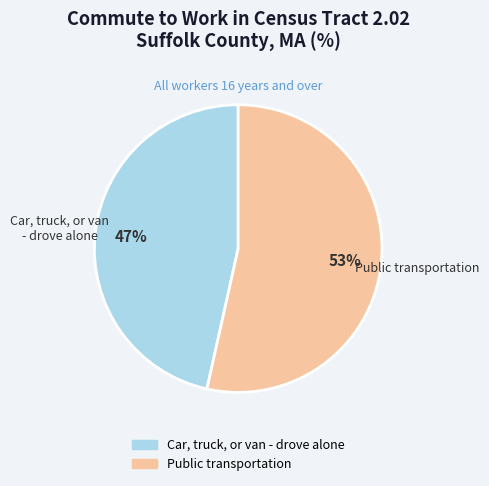

How many slices are in this pie chart?

2